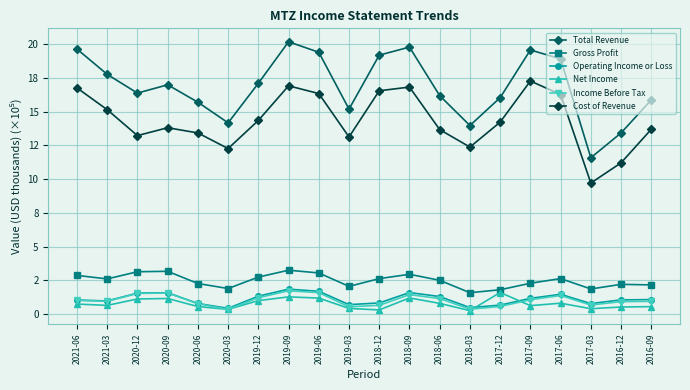

At which label does Operating Income or Loss reach its peak?

2019-09